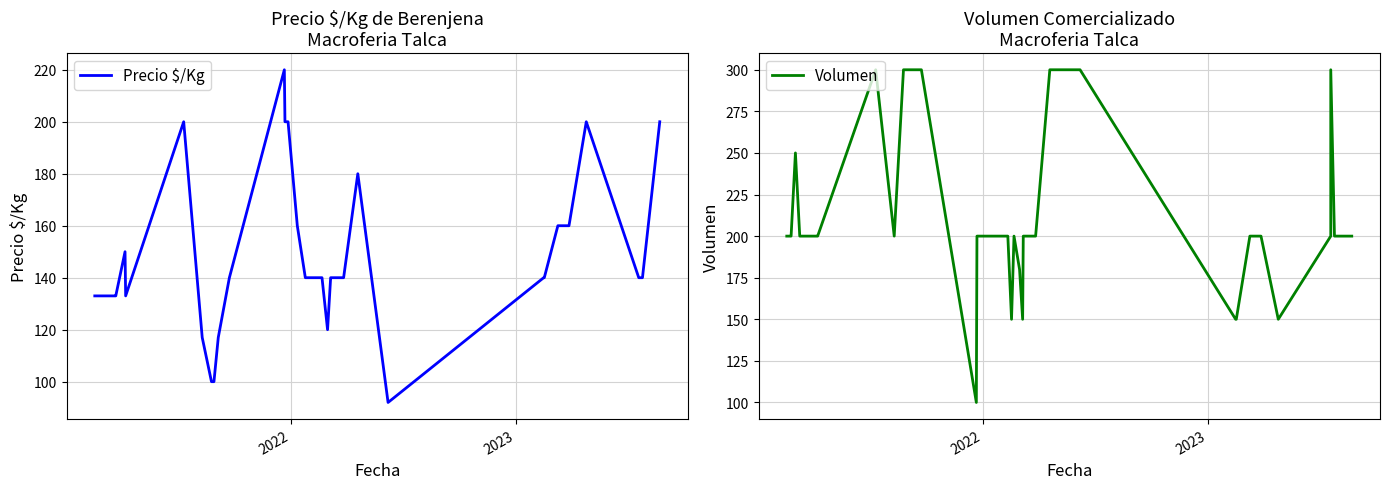

What is the lowest value of the Volumen series?

100